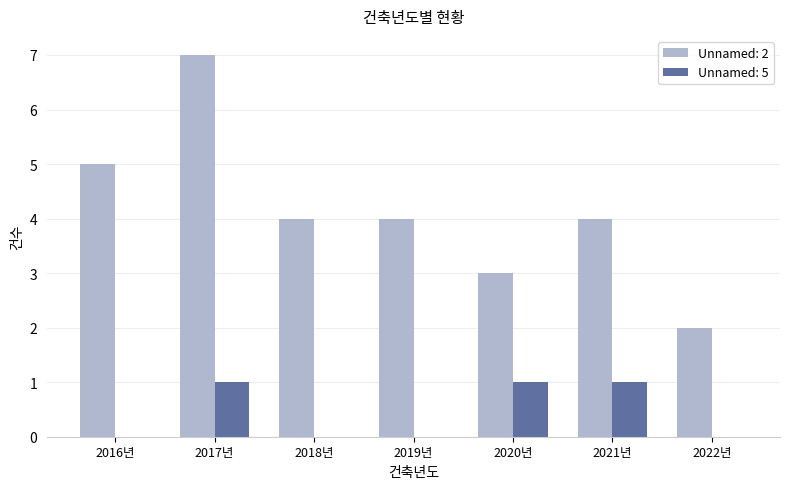

What is the greatest value displayed?

7